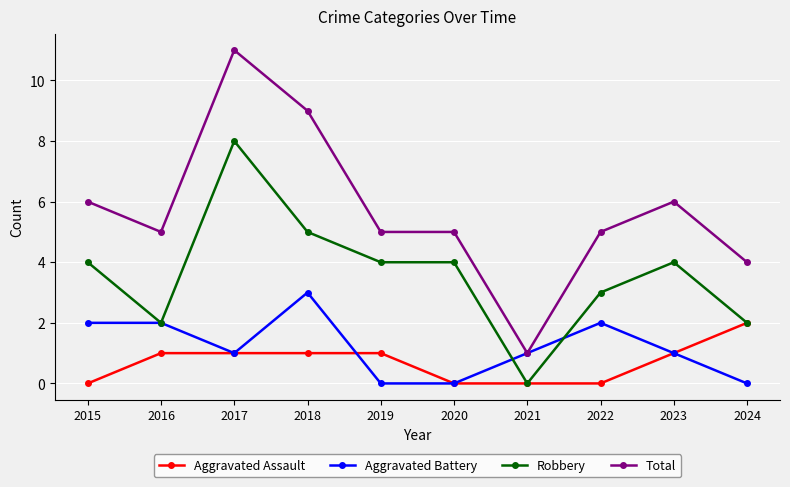

Count the number of data series in this chart.

4